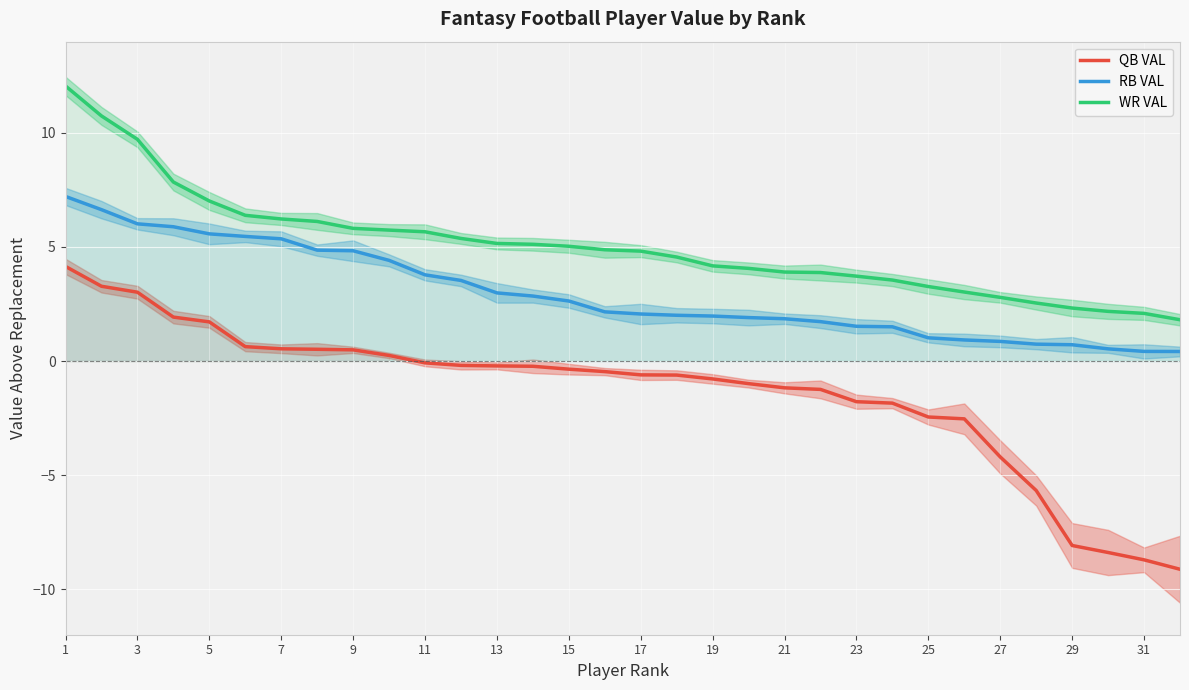

Which series has the largest range (max minus min)?

QB VAL